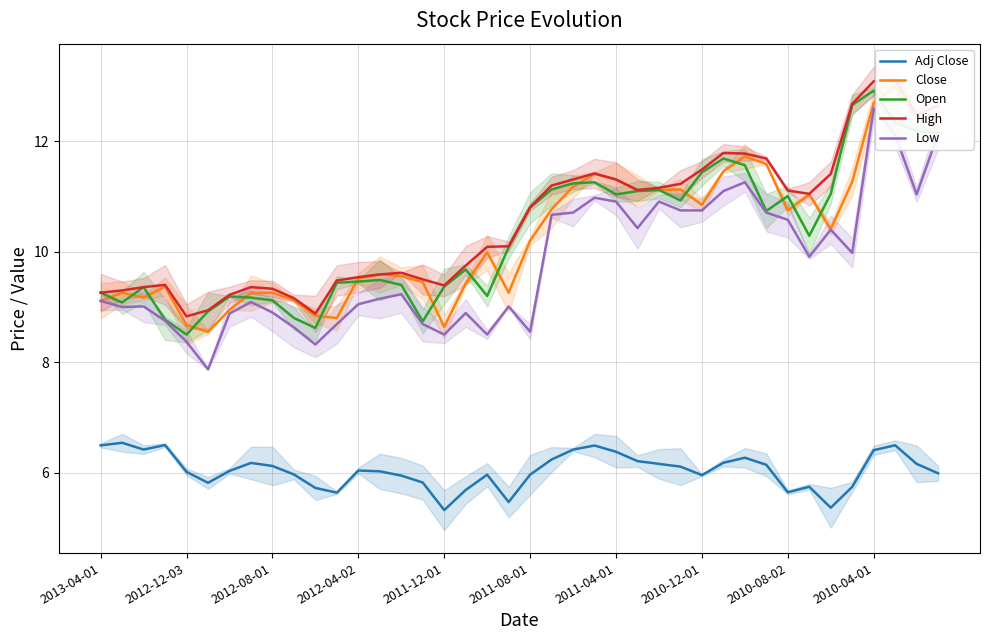

What is the total value across all series at 19?

43.9